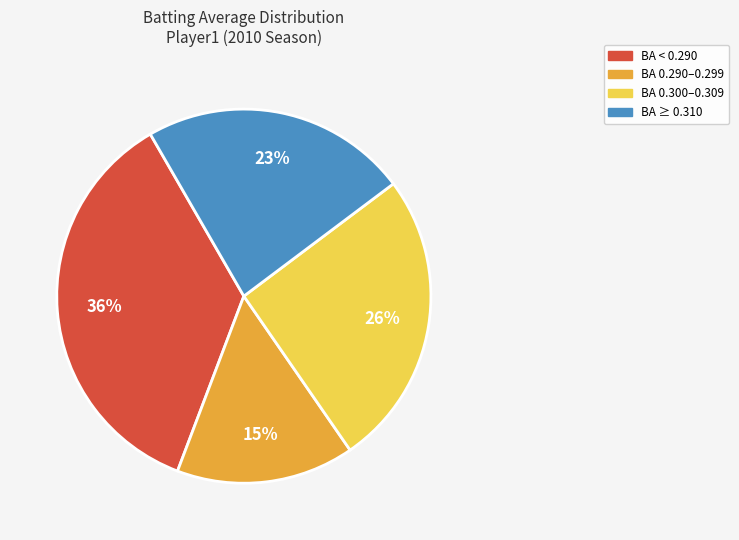

To the nearest percent, what is the average slice percentage?

25%